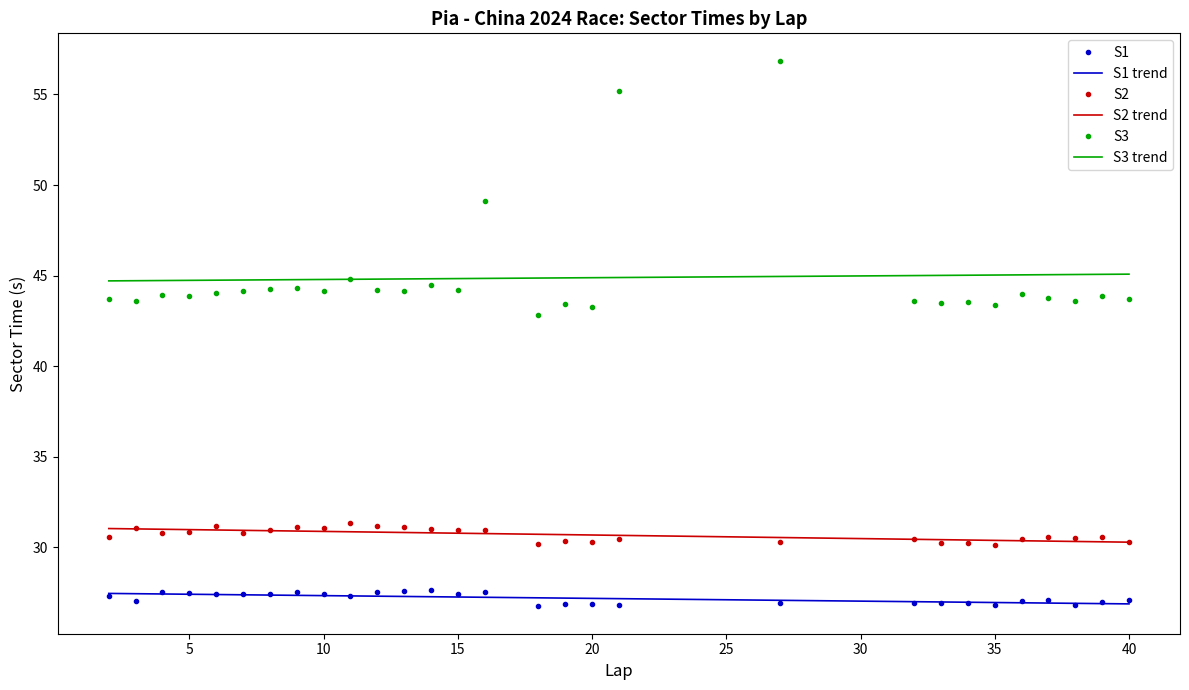

How many lines are shown in the chart?

3